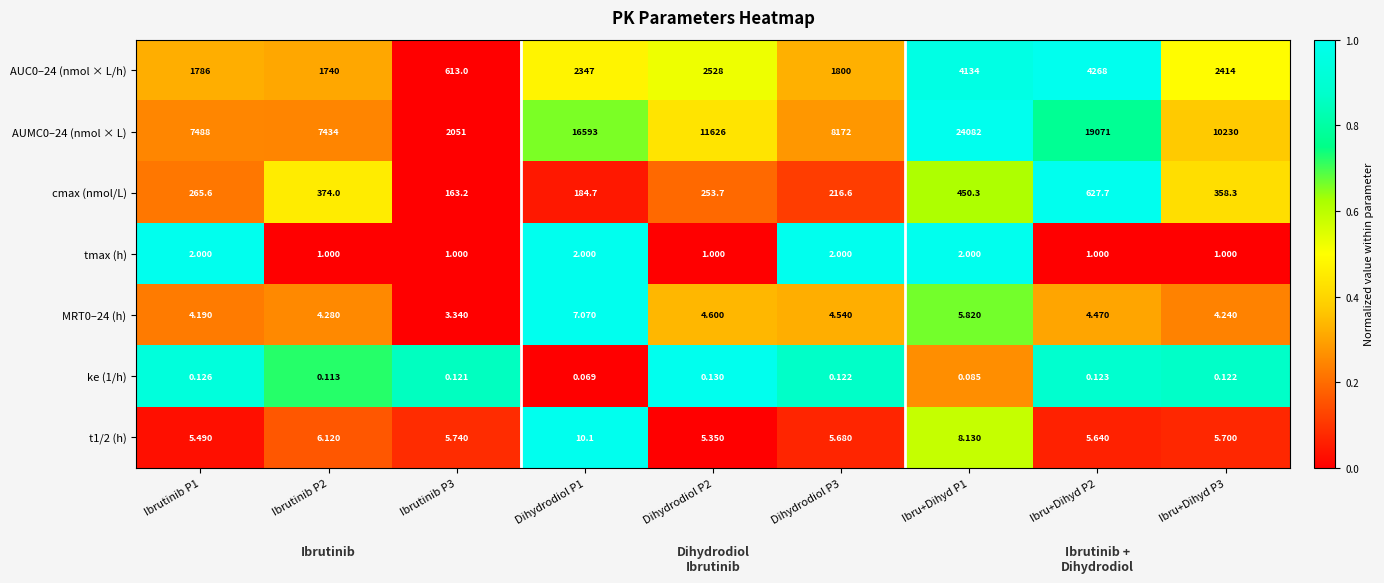

Is the value of cmax (nmol/L) at Ibru+Dihyd P2 greater than the value of t1/2 (h) at Ibrutinib P2?

Yes